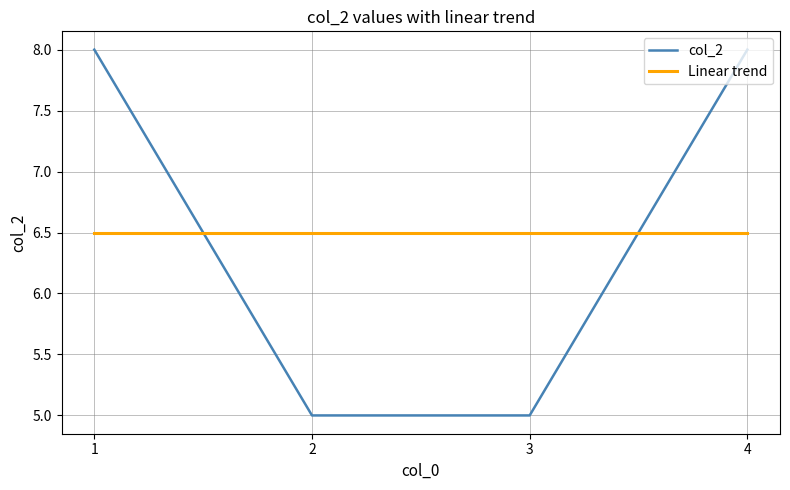

Is this an area chart (filled region under the line)?

No